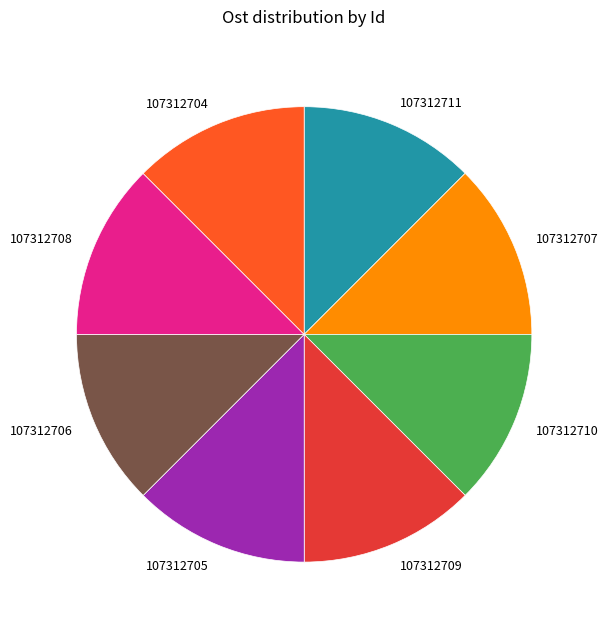

The 107312711 slice represents 25% of the pie. True or false?

False